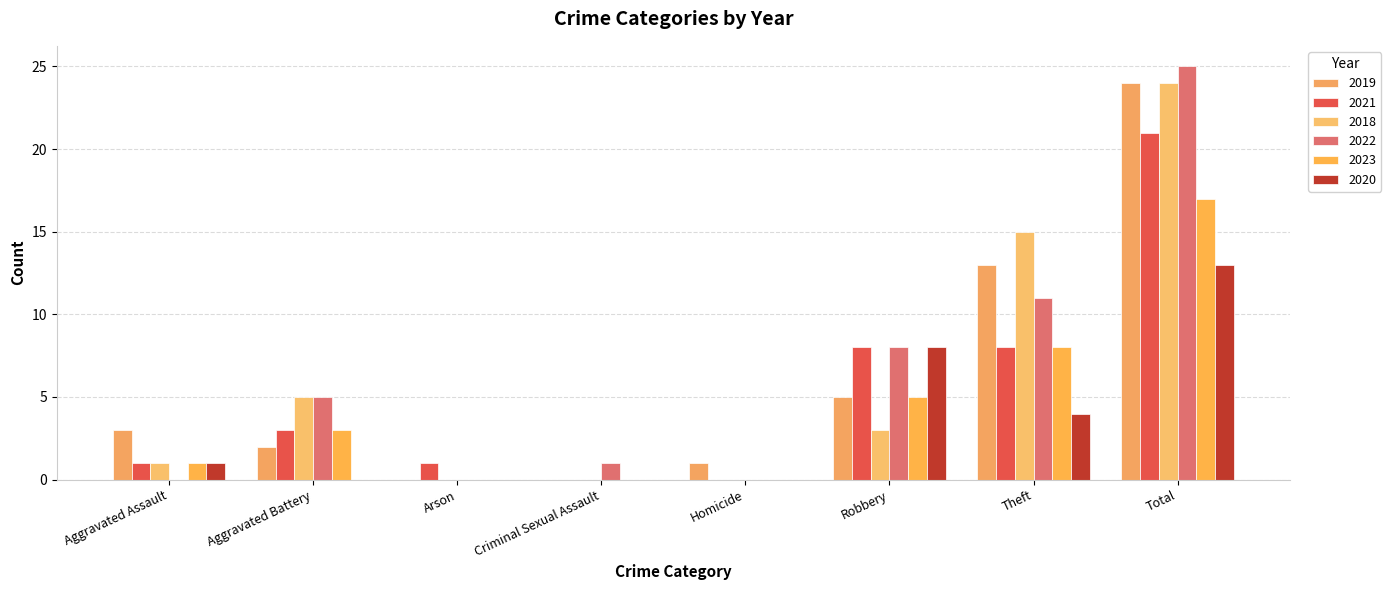

Reading left to right, transcribe all the data shown in this chart.

2019: 3	2	0	0	1	5	13	24
2021: 1	3	1	0	0	8	8	21
2018: 1	5	0	0	0	3	15	24
2022: 0	5	0	1	0	8	11	25
2023: 1	3	0	0	0	5	8	17
2020: 1	0	0	0	0	8	4	13